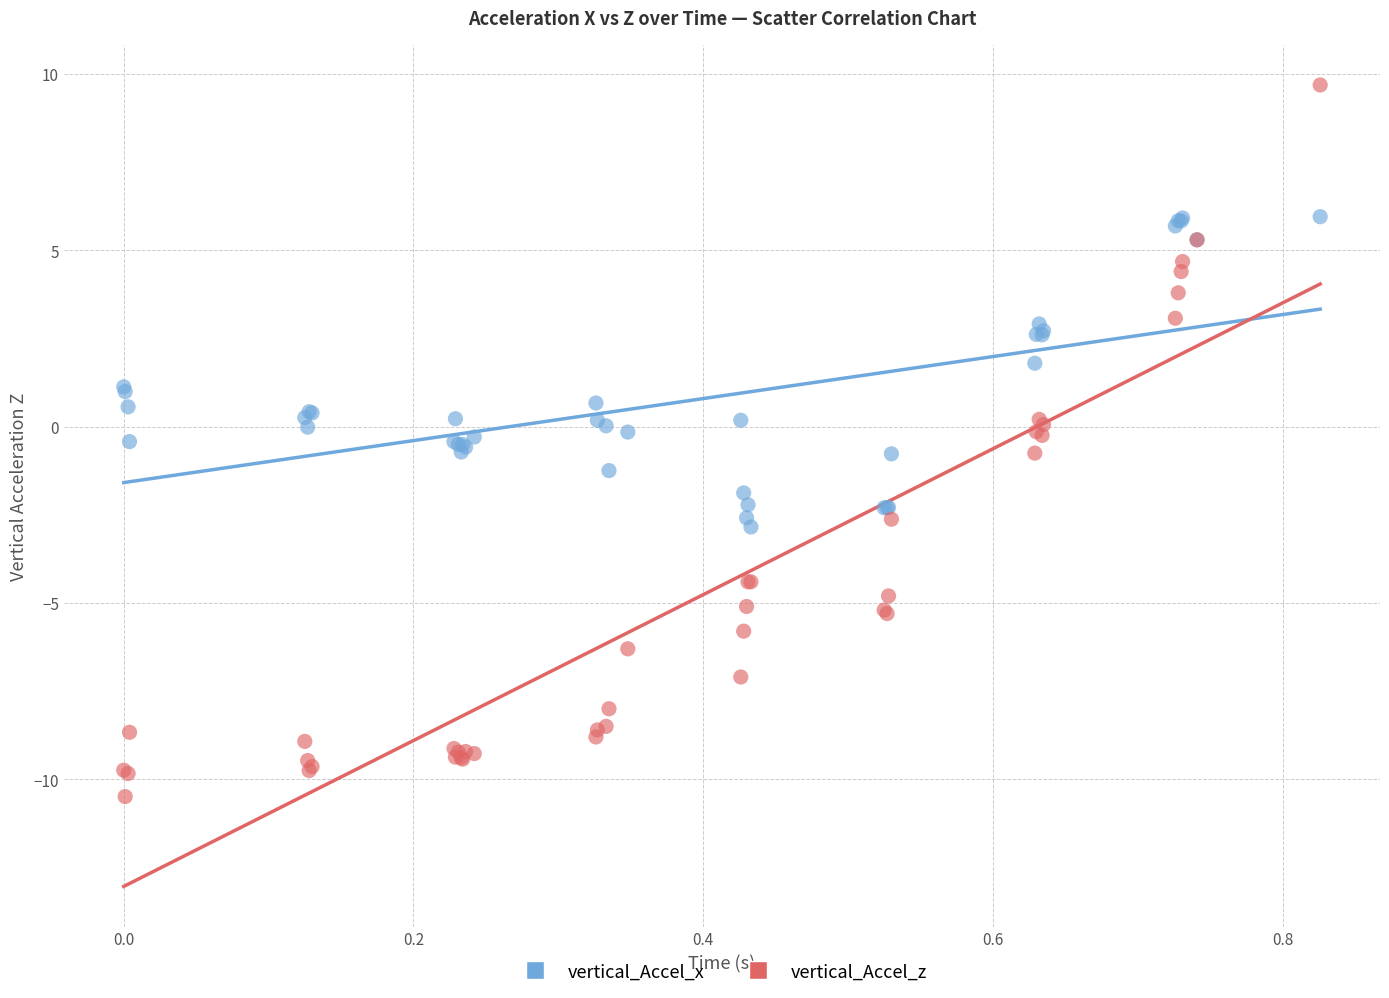

Which series has the widest spread of Y values?

vertical_Accel_z